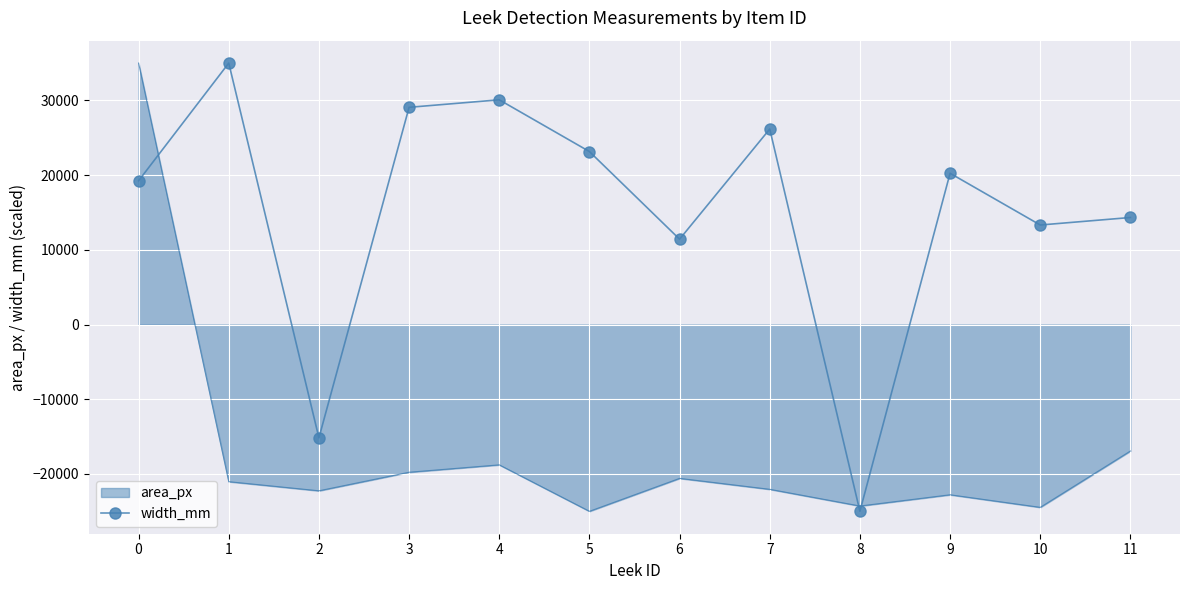

Rank the series at 0 from highest to lowest value.

area_px, width_mm